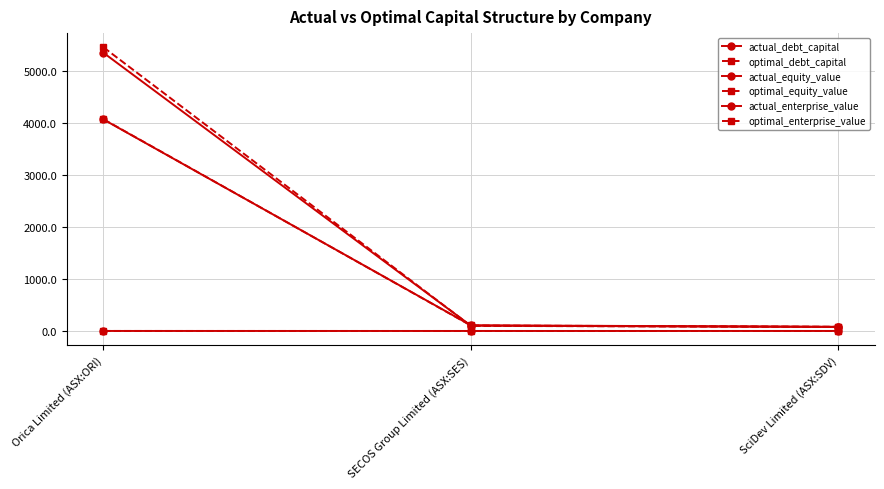

What is the sum of the actual_debt_capital values at SECOS Group Limited (ASX:SES) and Orica Limited (ASX:ORI)?

0.3